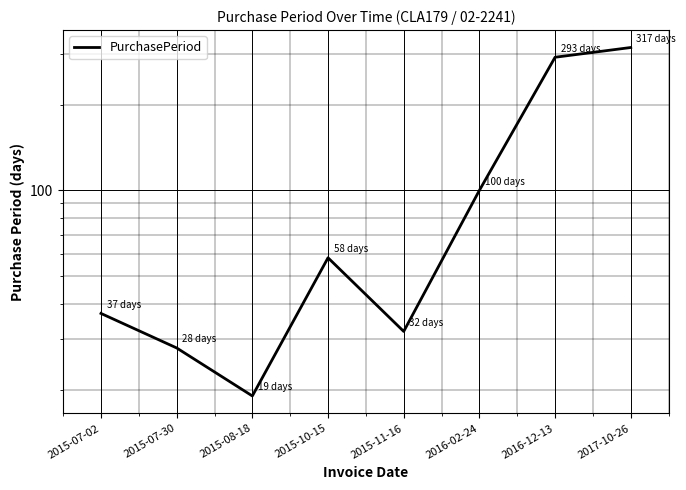

How many lines are shown in the chart?

1